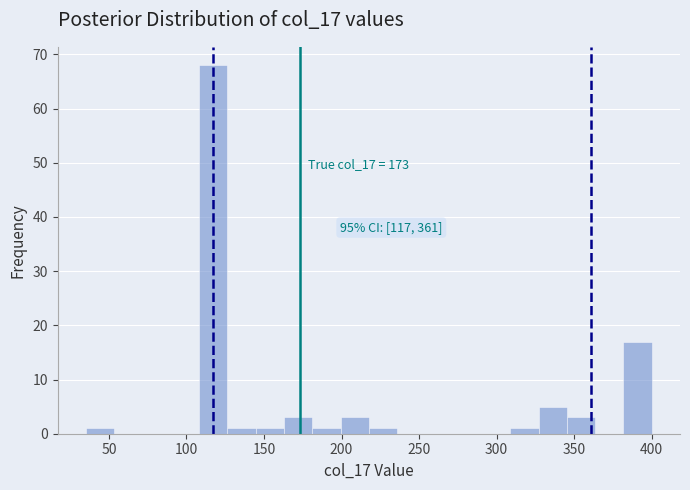

Around what value on the x-axis is the tallest bar? Give the approximate position of its centre, as read against the axis.

115